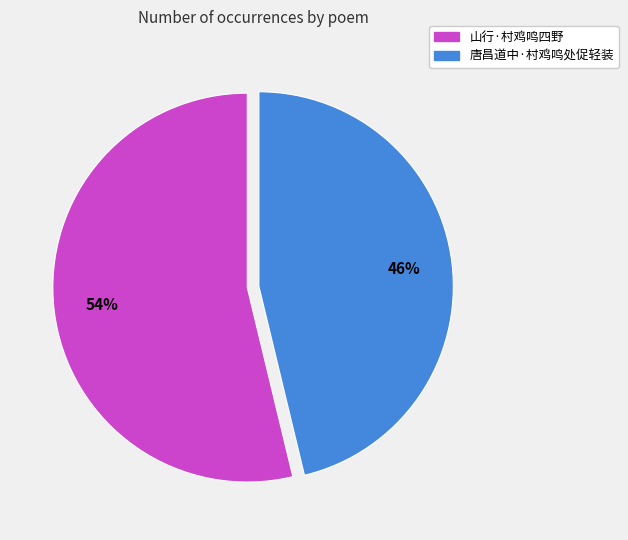

What percentage is the 山行·村鸡鸣四野 slice, to the nearest percent?

54%